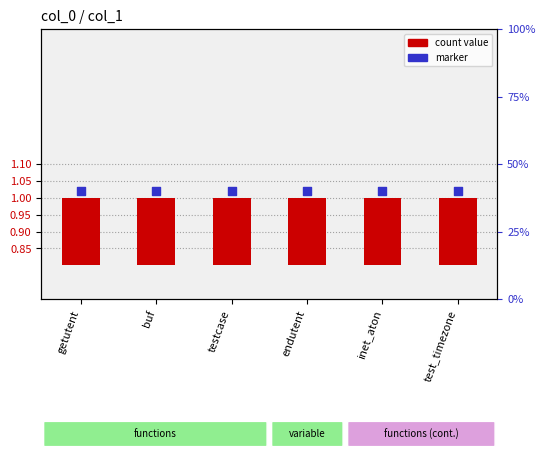

At how many categories does at least one series exceed 0?

6